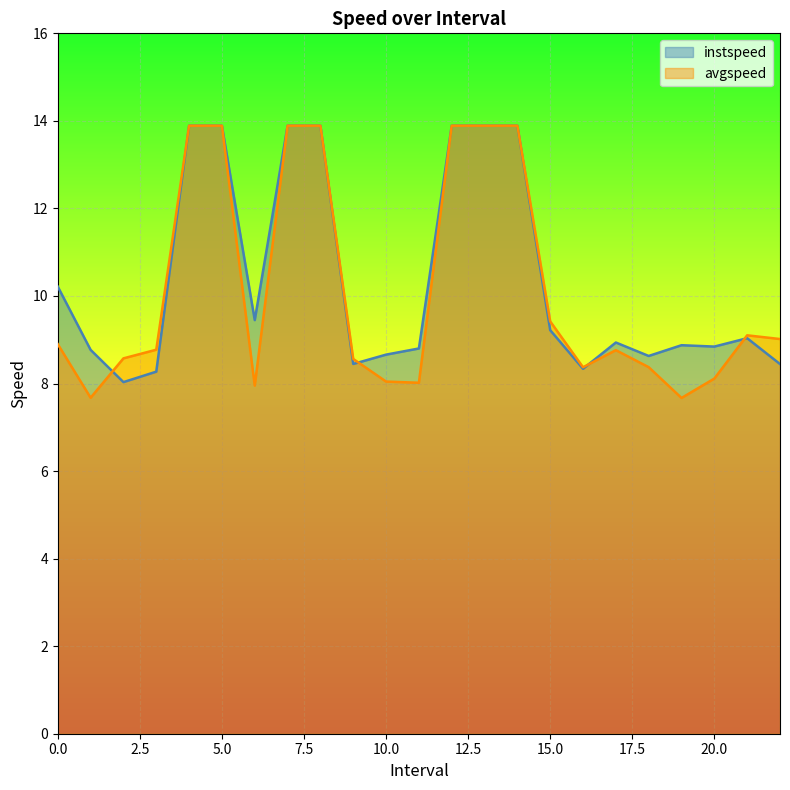

What is the sum of all instspeed values?

238.2